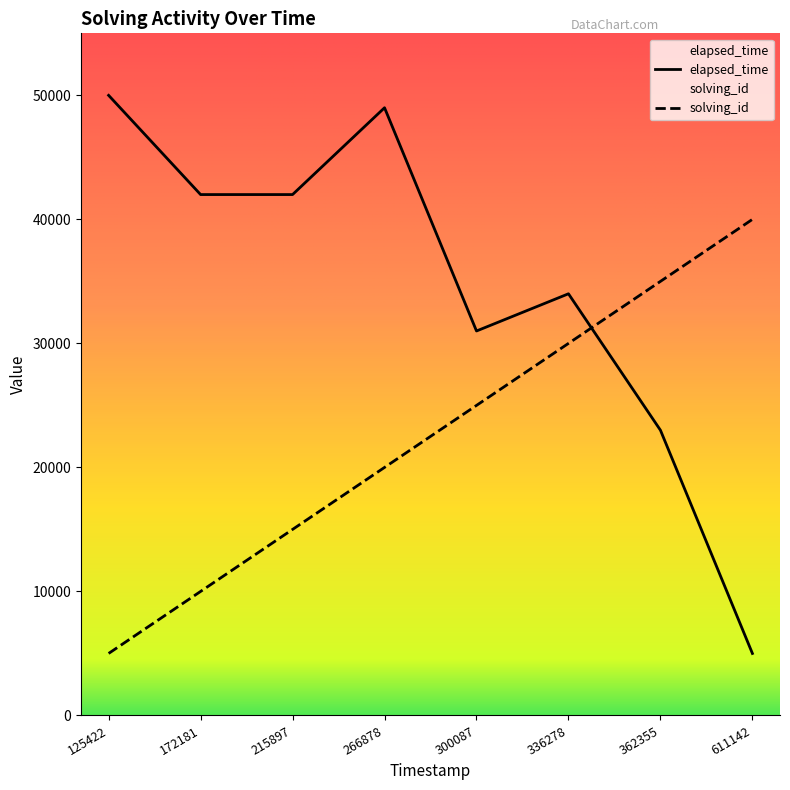

True or false: solving_id and elapsed_time intersect in this chart.

True